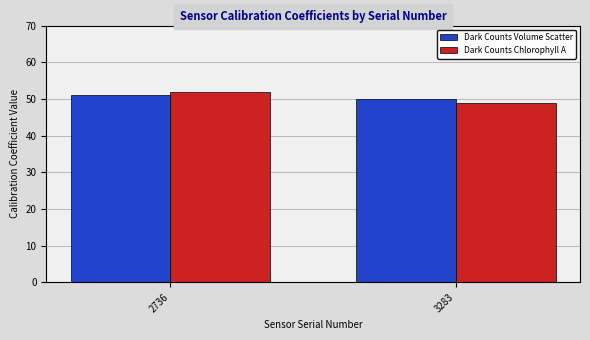

Read the Dark Counts Chlorophyll A value at 2736.

52